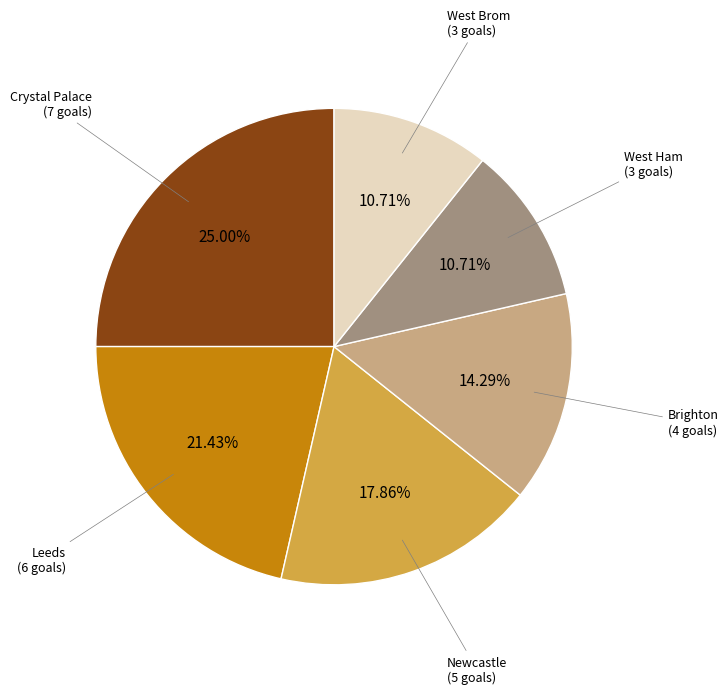

Is the sum of Crystal Palace and Leeds greater than half?

No